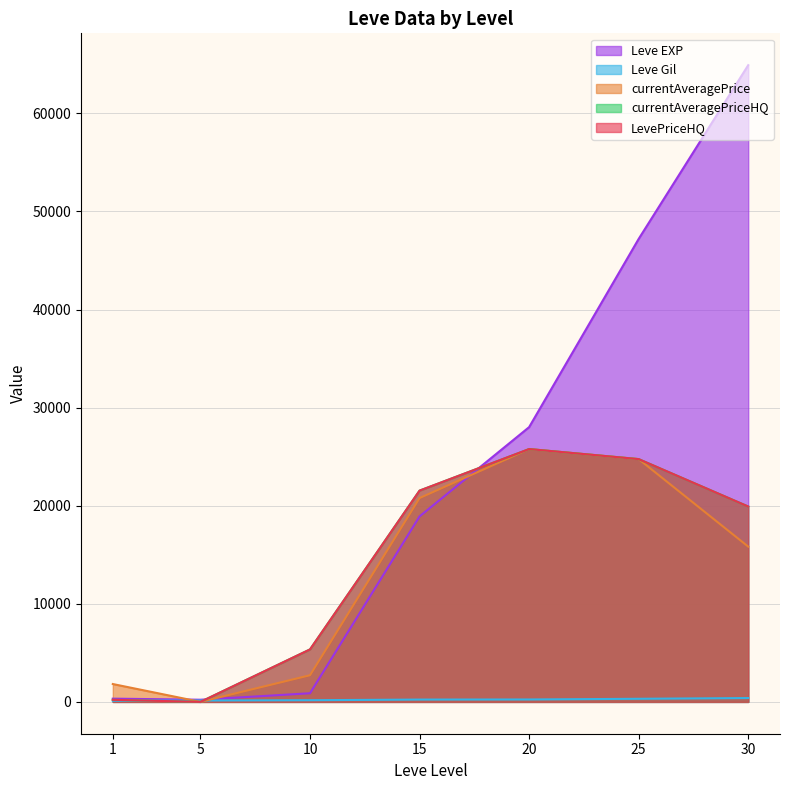

The value of currentAveragePriceHQ at 20 is 45604.9. True or false?

False